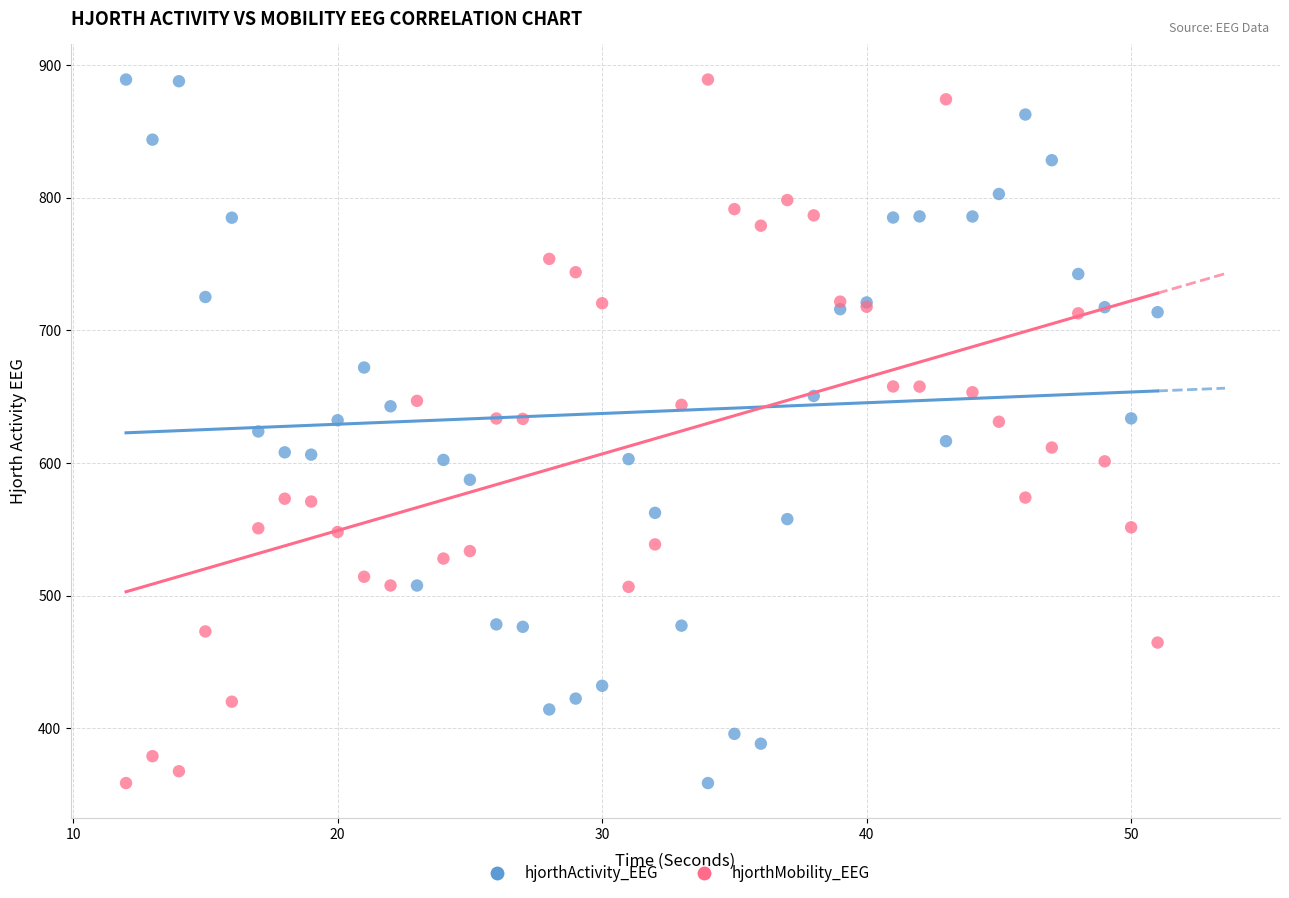

What are all the series names shown in the legend?

hjorthActivity_EEG, hjorthMobility_EEG